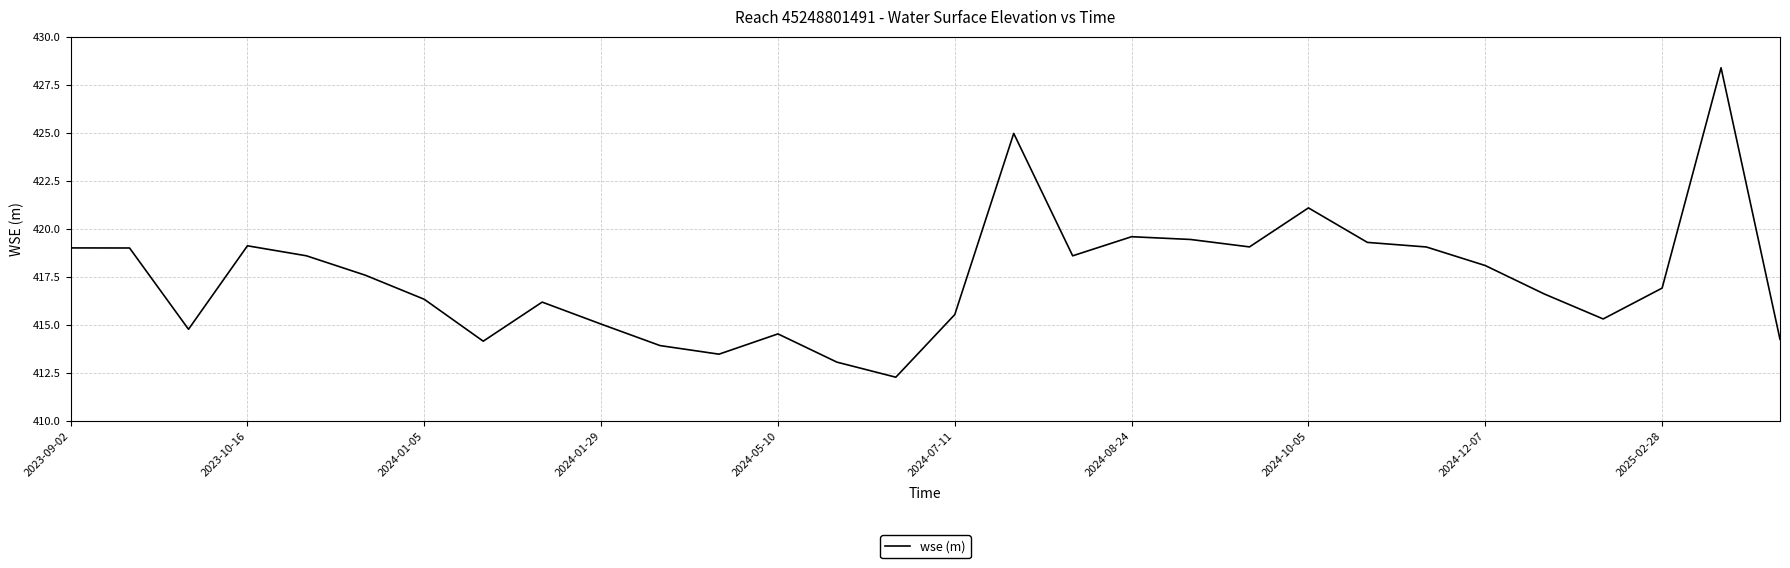

What is the greatest value displayed?

428.4